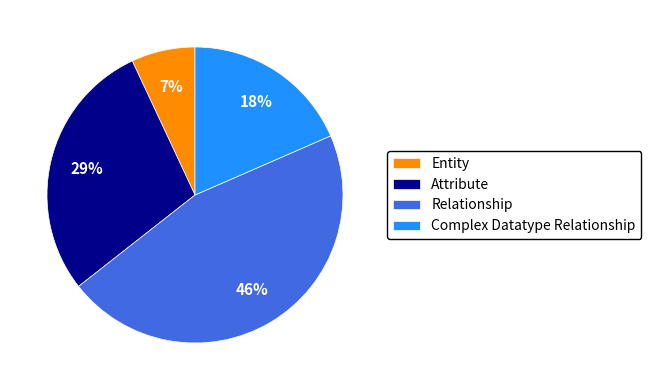

Which has a higher value, Relationship or Entity?

Relationship